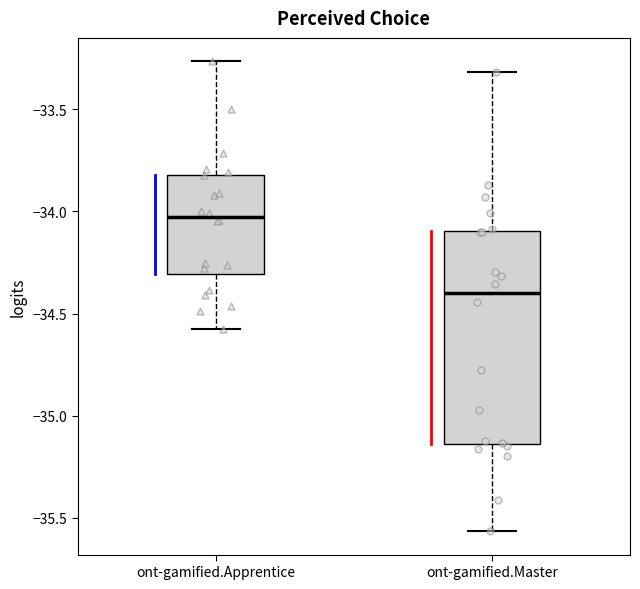

Reading left to right, read every box against the y-axis: the position of its median line, the range the box covers, and the ends of its whiskers. The values are not printed on the chart, so give them approximately, as read against the axis.

ont-gamified.Apprentice: median -34.05, box -34.30 to -33.80, whiskers -34.60 to -33.25
ont-gamified.Master: median -34.40, box -35.15 to -34.10, whiskers -35.55 to -33.30